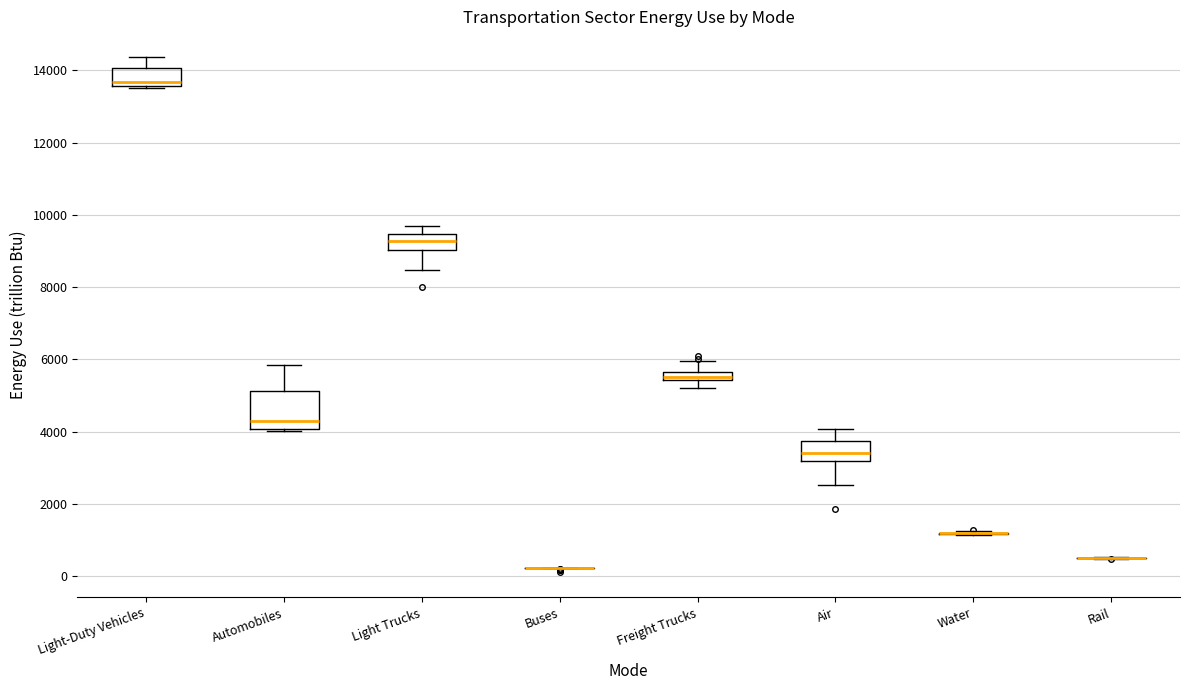

Where does the median line of the box for Air sit on the y-axis? The values are not printed on the chart, so give them approximately, as read against the axis.

3400